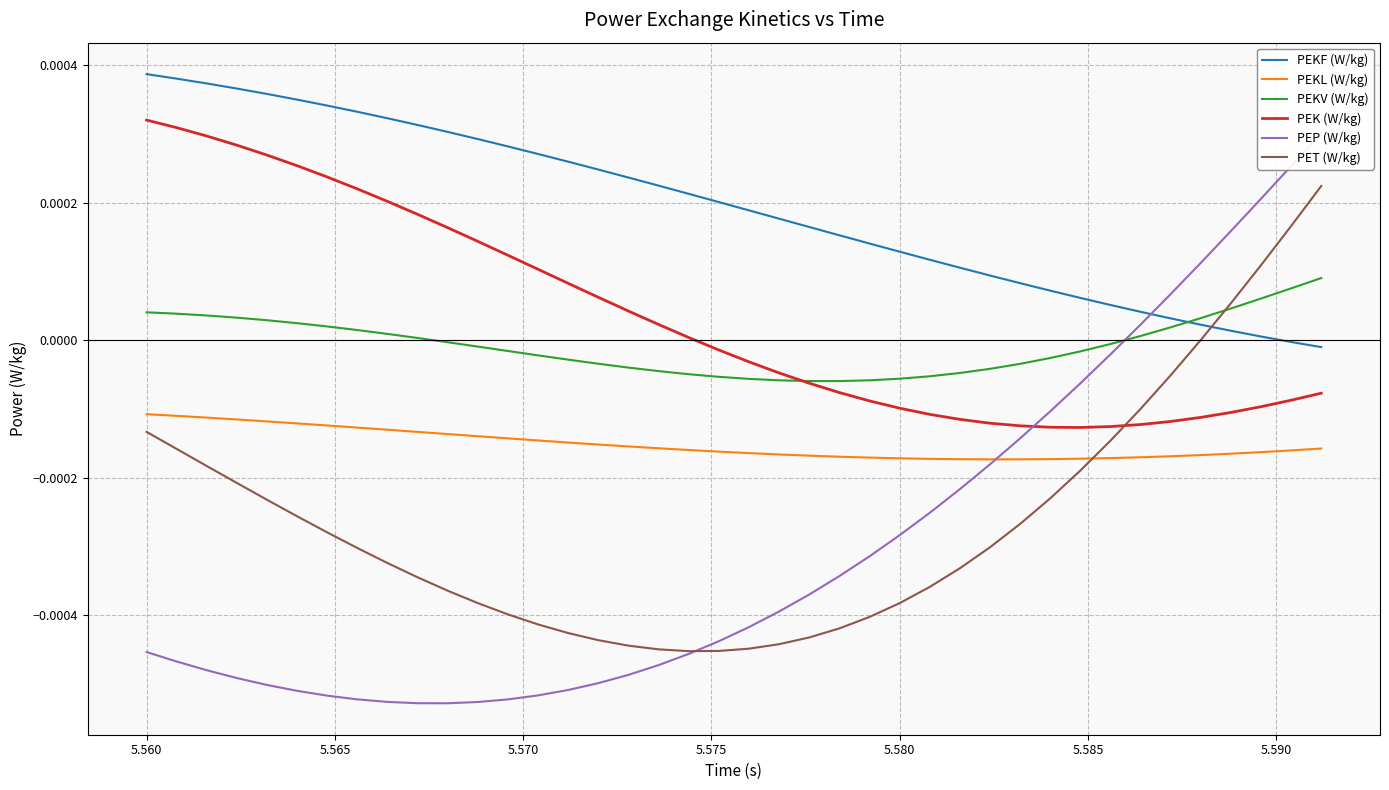

Which series ends up on top after the final intersection of PEK (W/kg) and PET (W/kg)?

PET (W/kg)